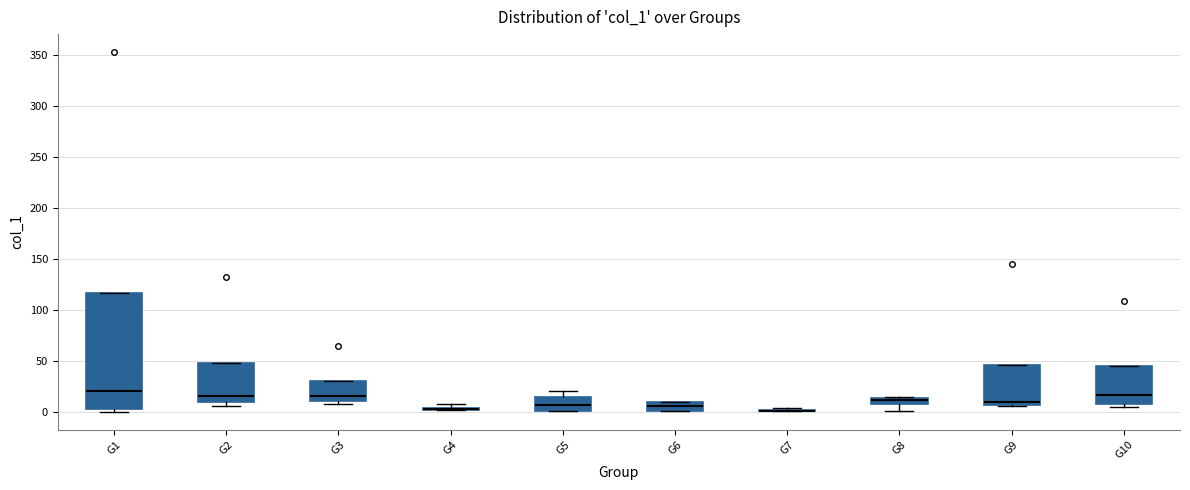

Which box is the tallest, from its lower edge to its upper edge?

G1